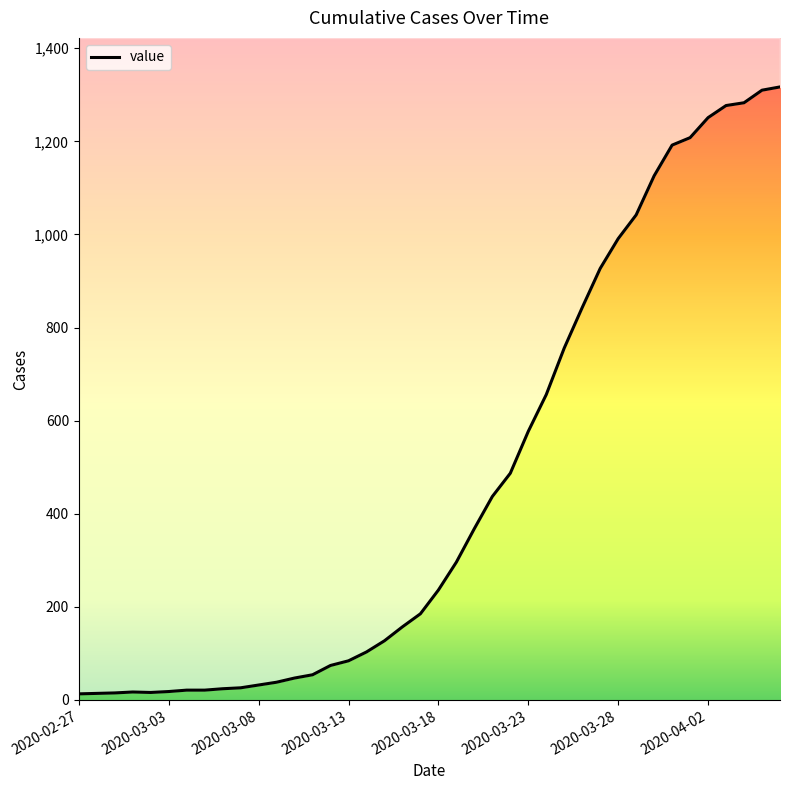

How many series are shown in this chart?

1